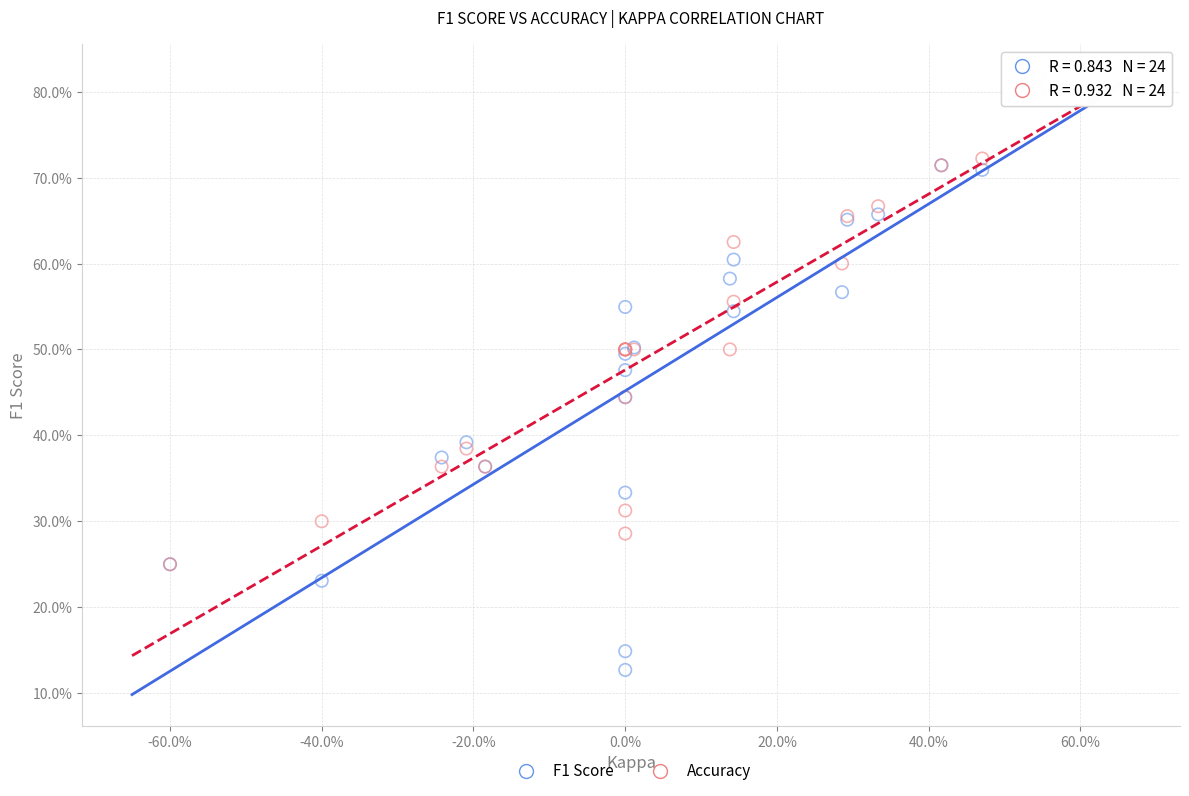

What are all the series names shown in the legend?

F1 Score, Accuracy